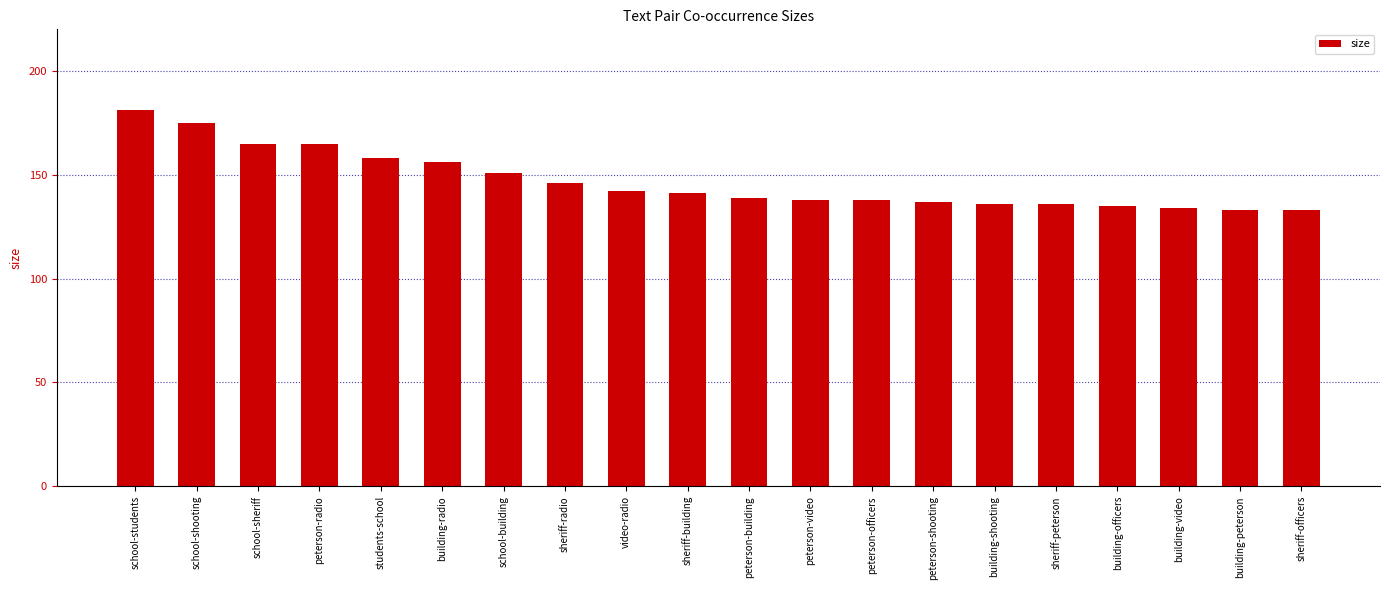

What is the change in value from building-shooting to building-officers?

-1